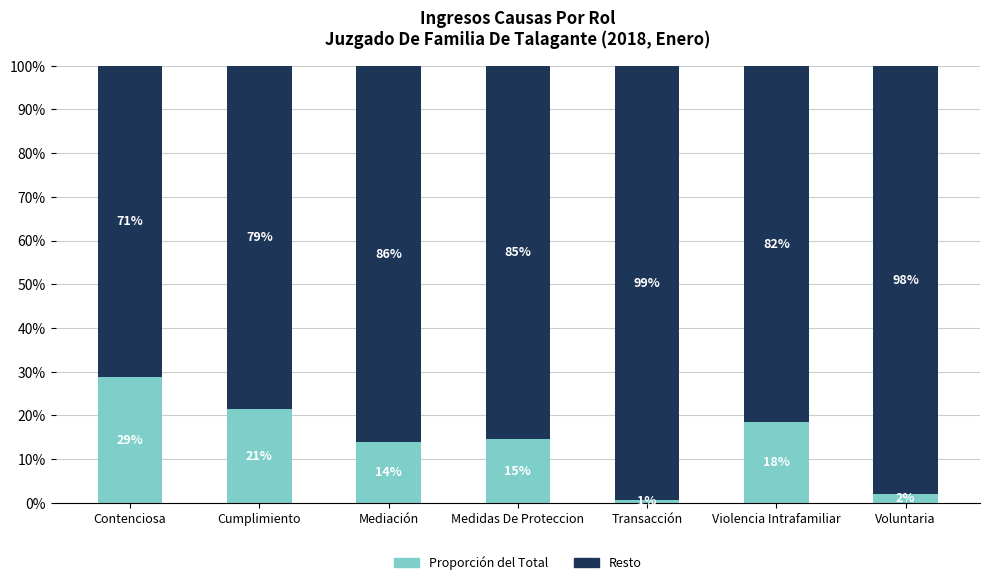

What is the total value across all series at Transacción?

100.0